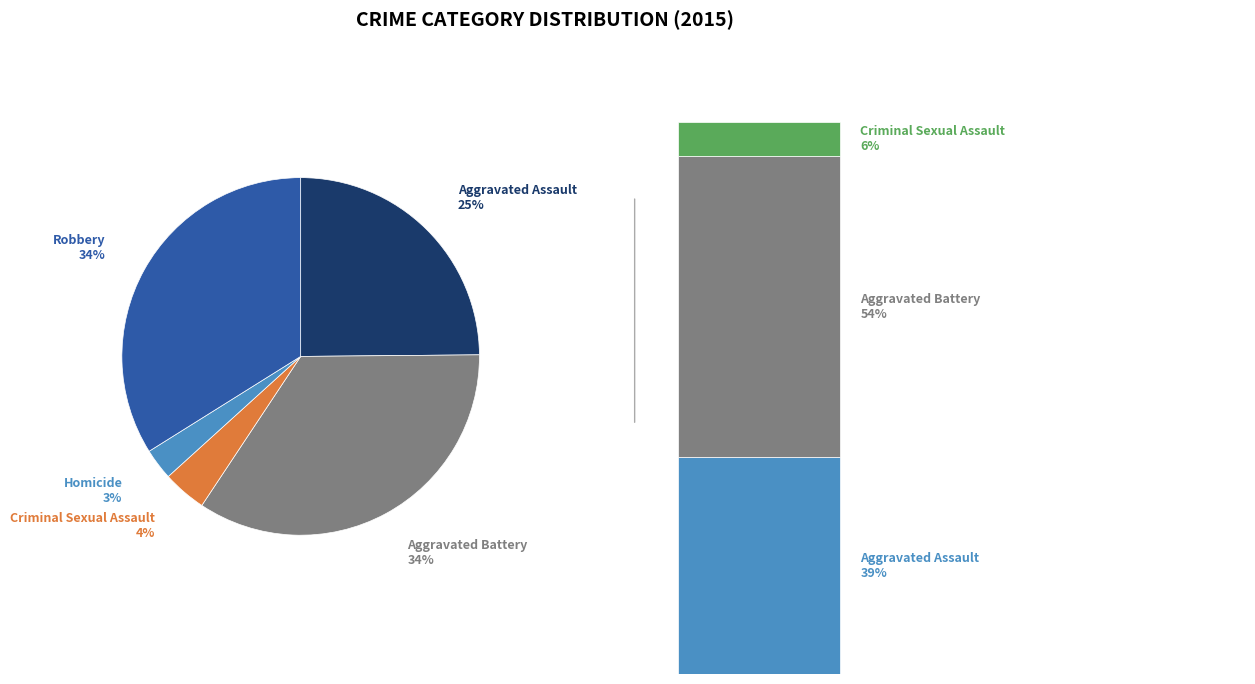

How many segments does this pie chart have?

5